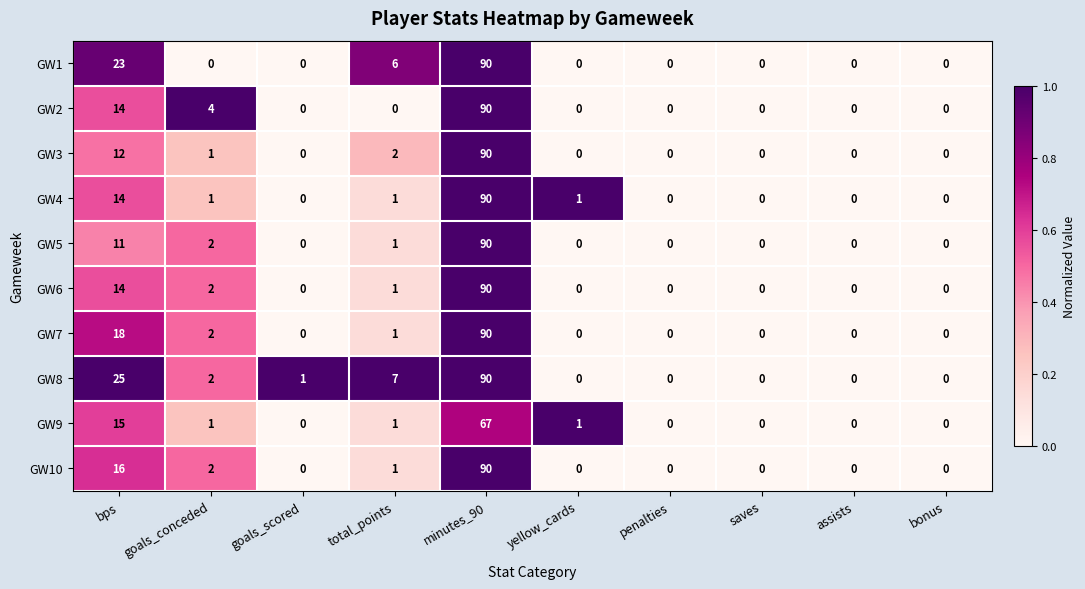

What is the maximum value shown in the chart?

90